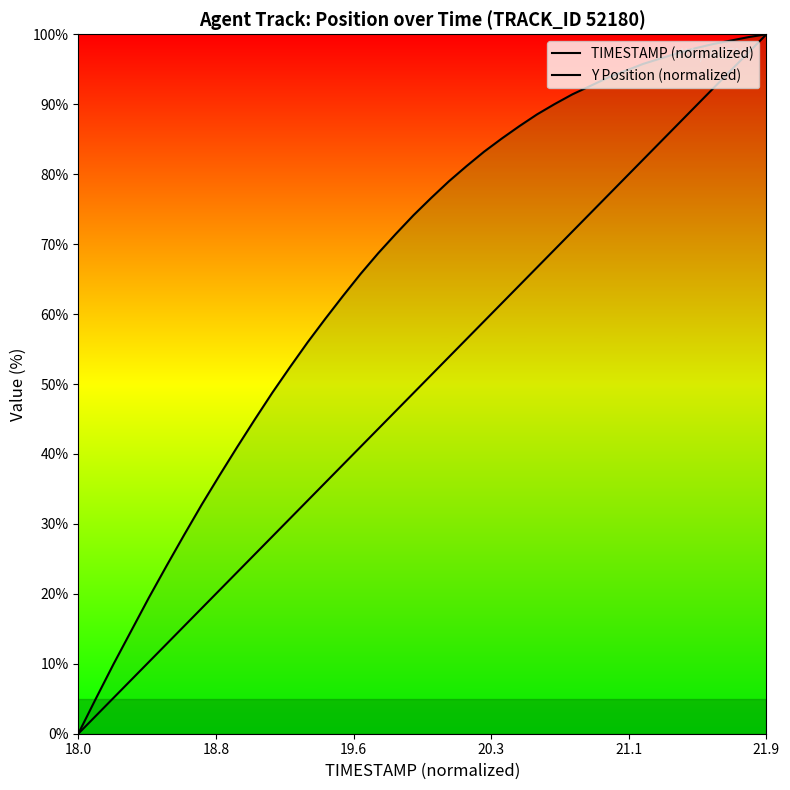

Does the chart display data point markers on the line(s)?

No